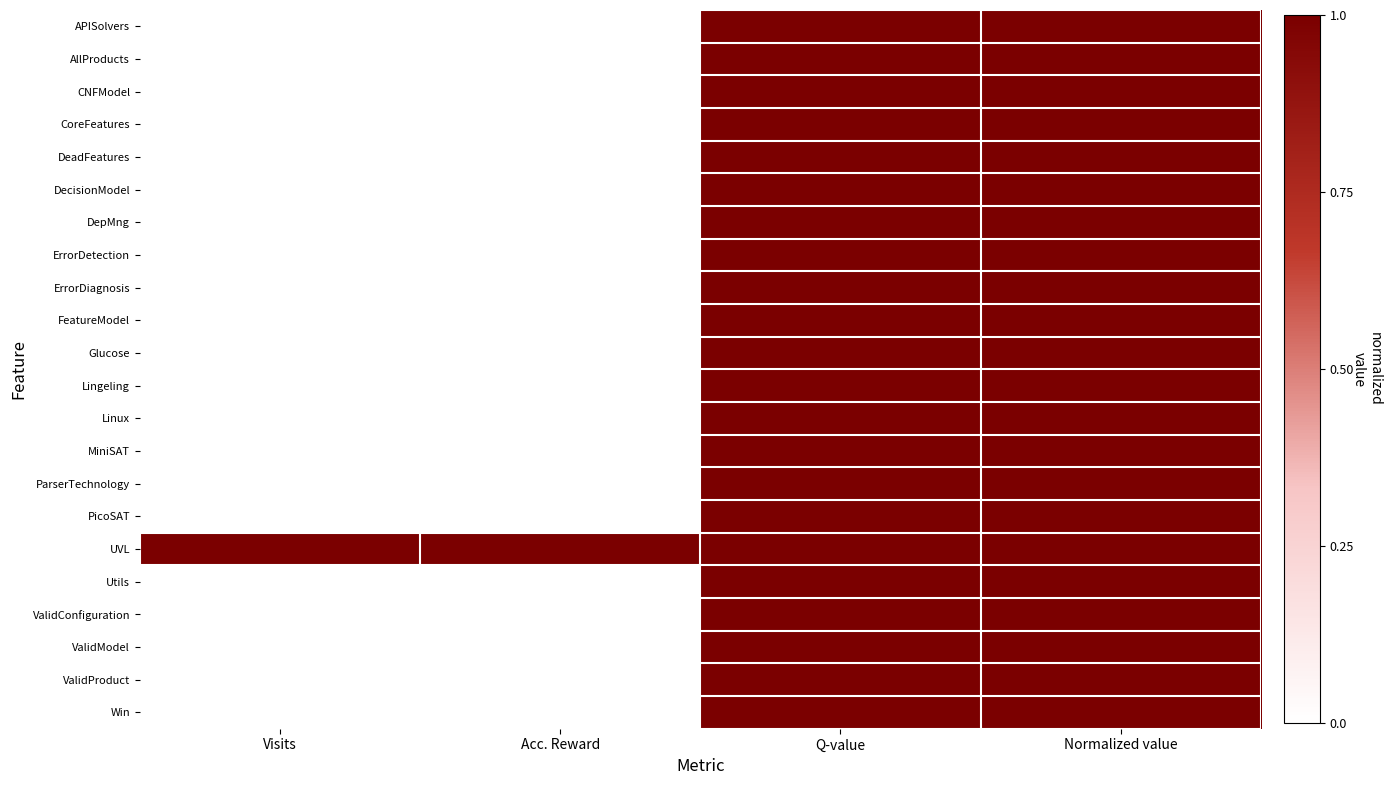

What is the total value across all series at Visits?

1